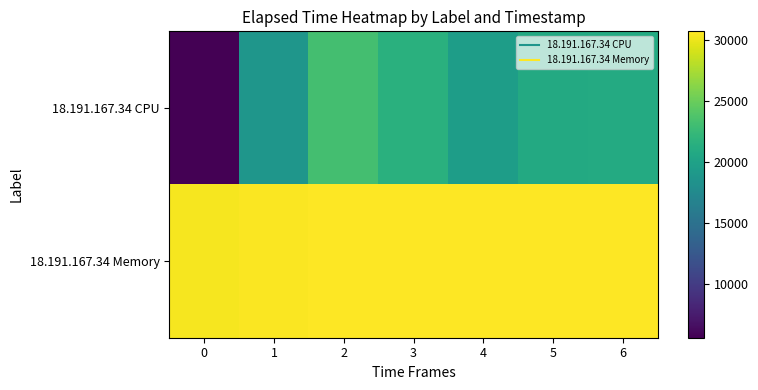

What is the total value across all series at 0?

35963